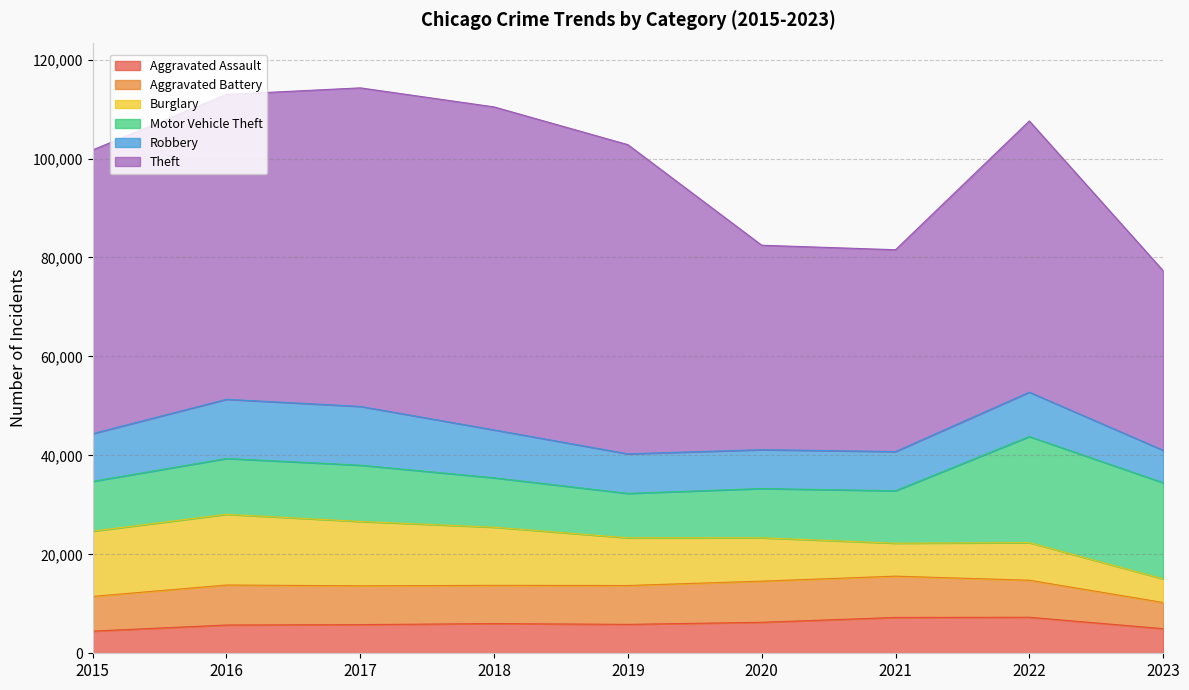

What is the difference between the Theft values at 2018 and 2016?

3665